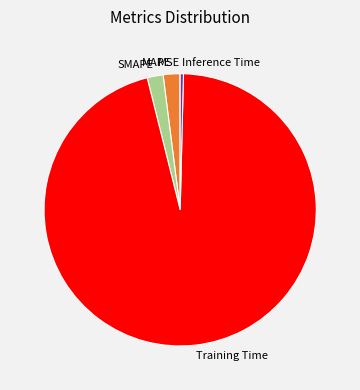

What is the majority slice?

Training Time